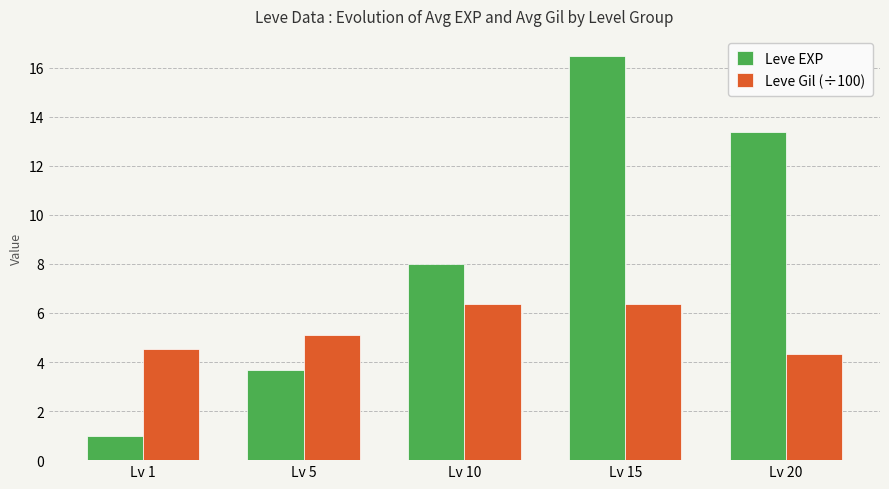

Is the value of Leve Gil (÷100) at Lv 10 greater than the value of Leve EXP at Lv 10?

No